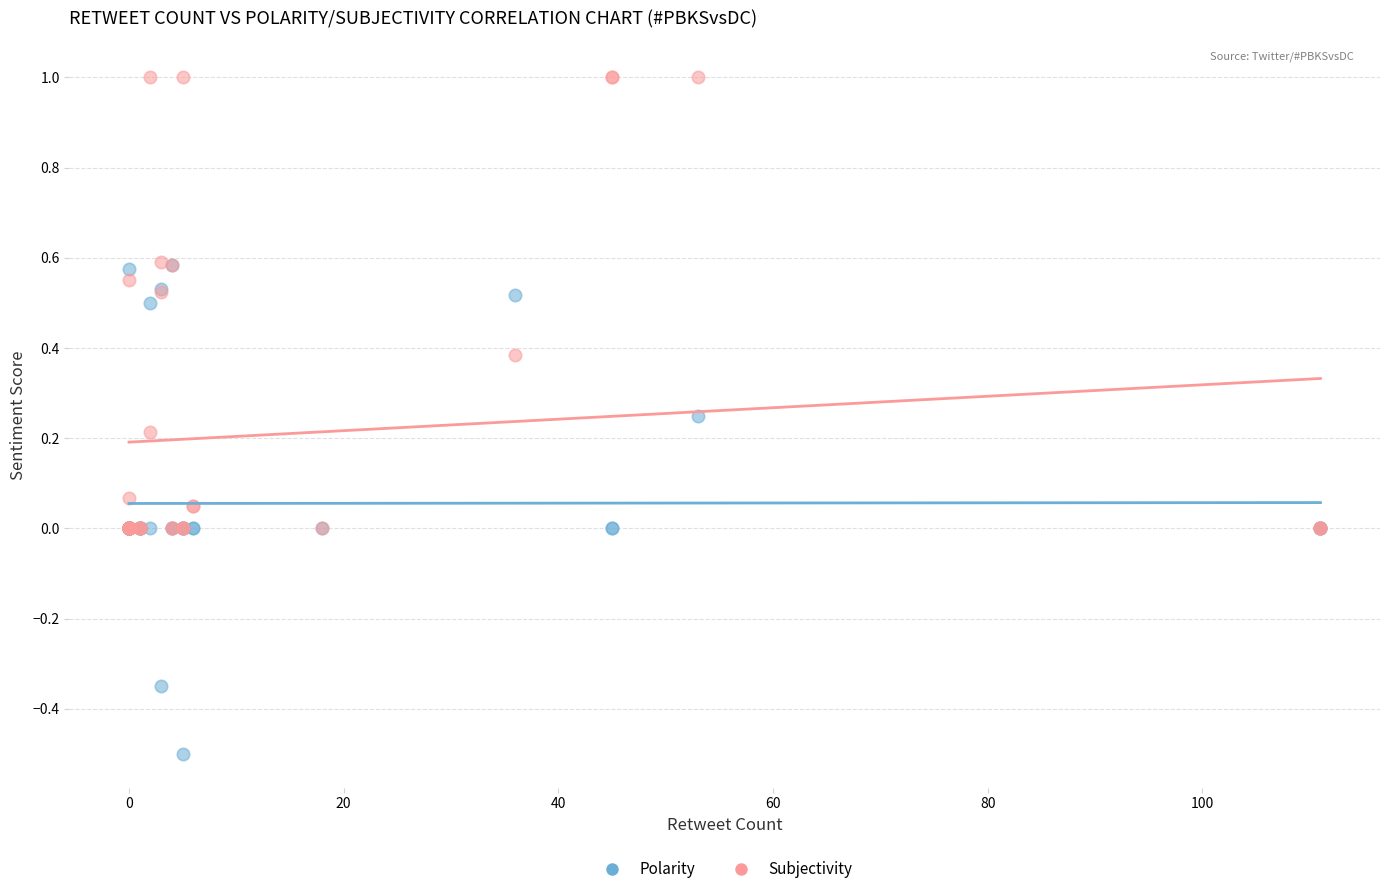

What are all the series names shown in the legend?

Polarity, Subjectivity